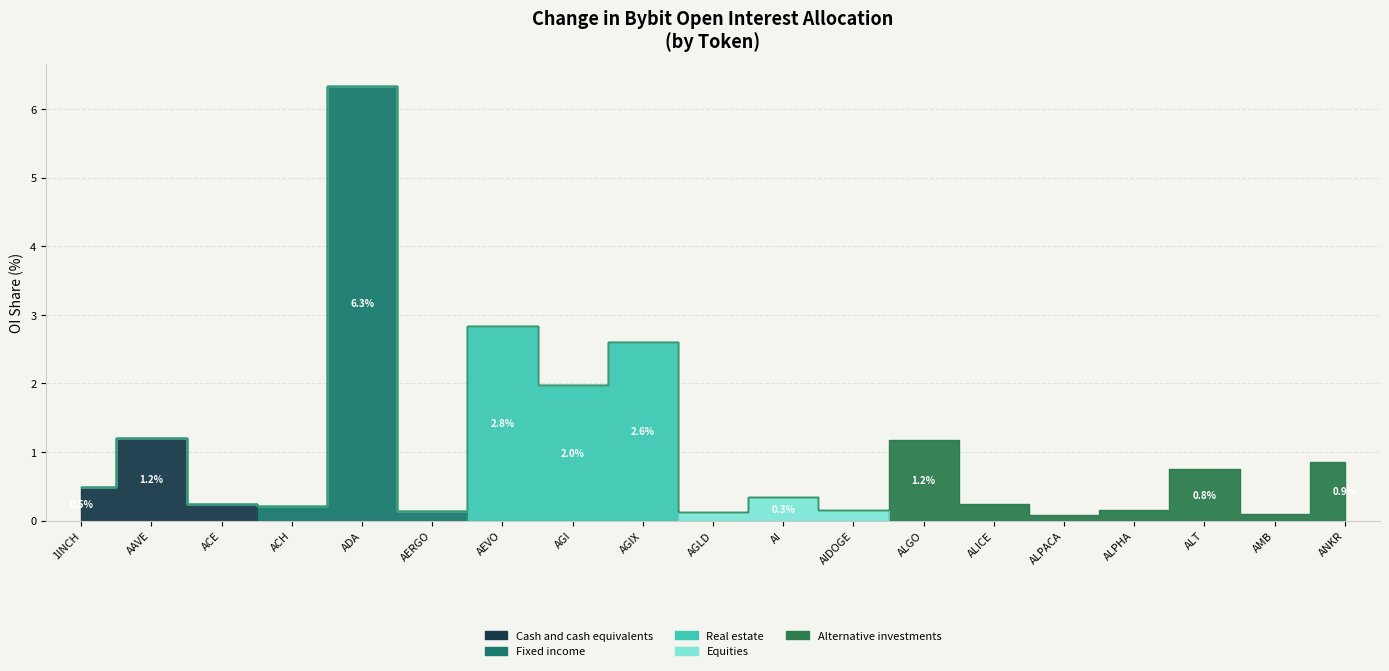

What is the sum of the values at ALICE and AGIX?

2.8